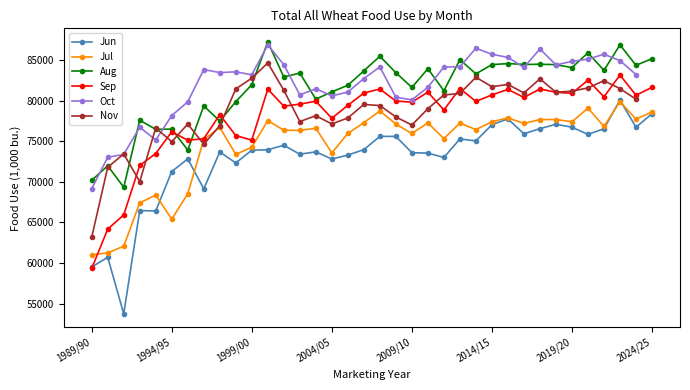

Which has a higher value, 2016/17 or 1995/96?

2016/17